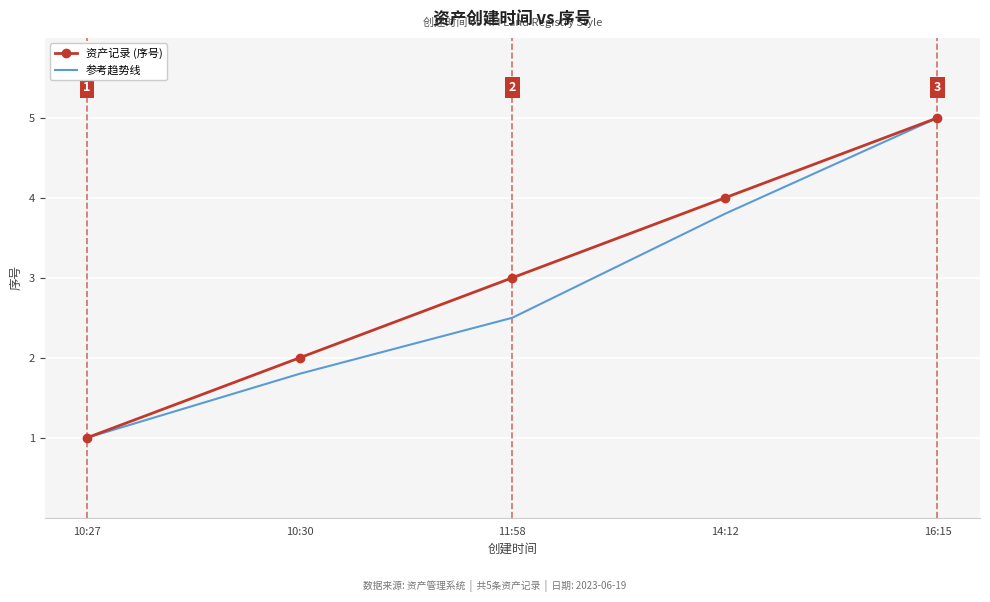

What is the sum of all 参考趋势线 values?

14.1